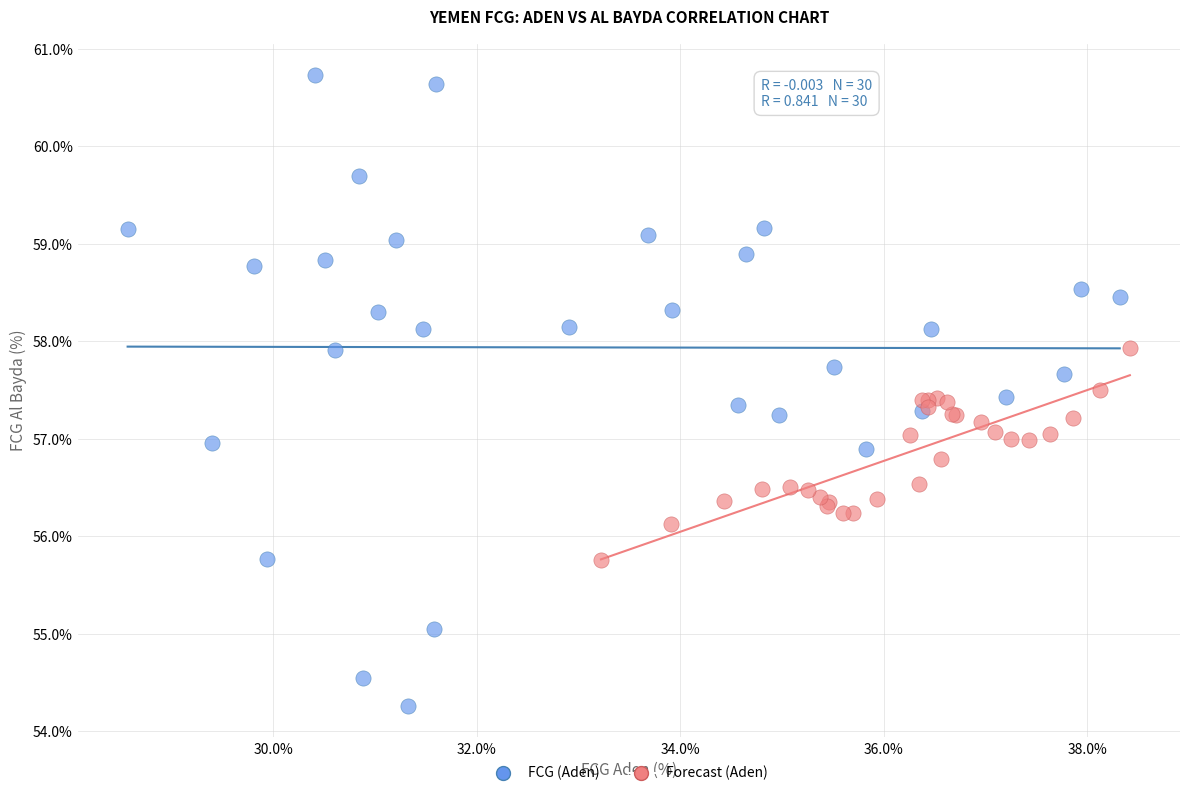

Which series has the largest Y range (max minus min)?

FCG (Aden)